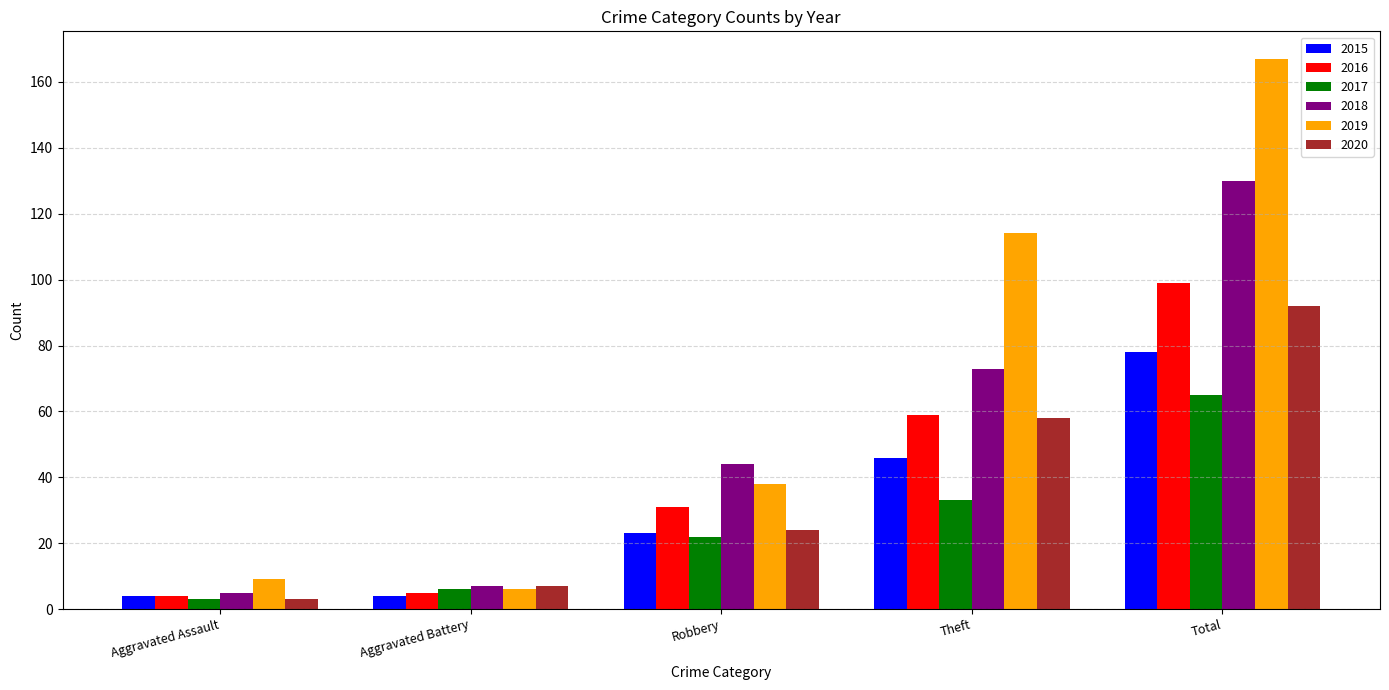

List the series in order of their peak value, highest first.

2019, 2018, 2016, 2020, 2015, 2017